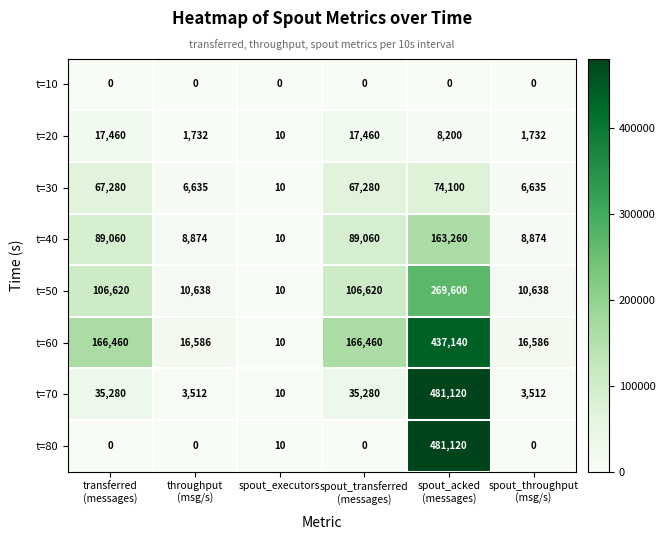

What is the average value of the t=70 series?

93119